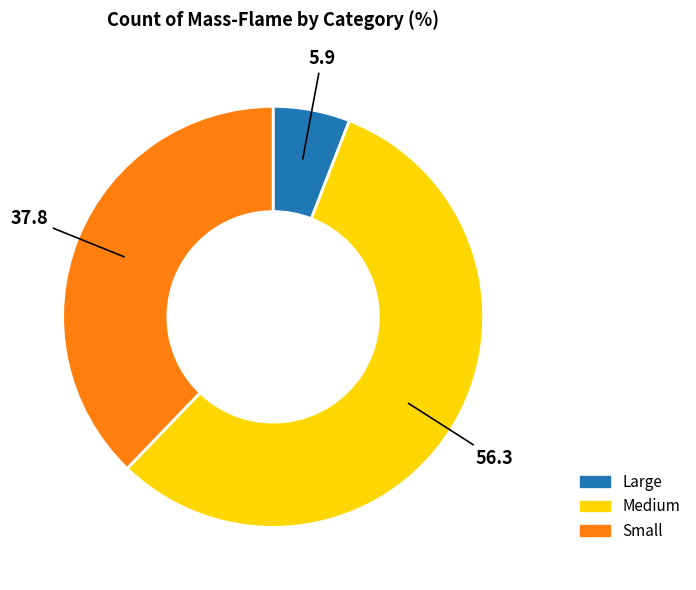

Rank the categories by value from lowest to highest.

Large, Small, Medium